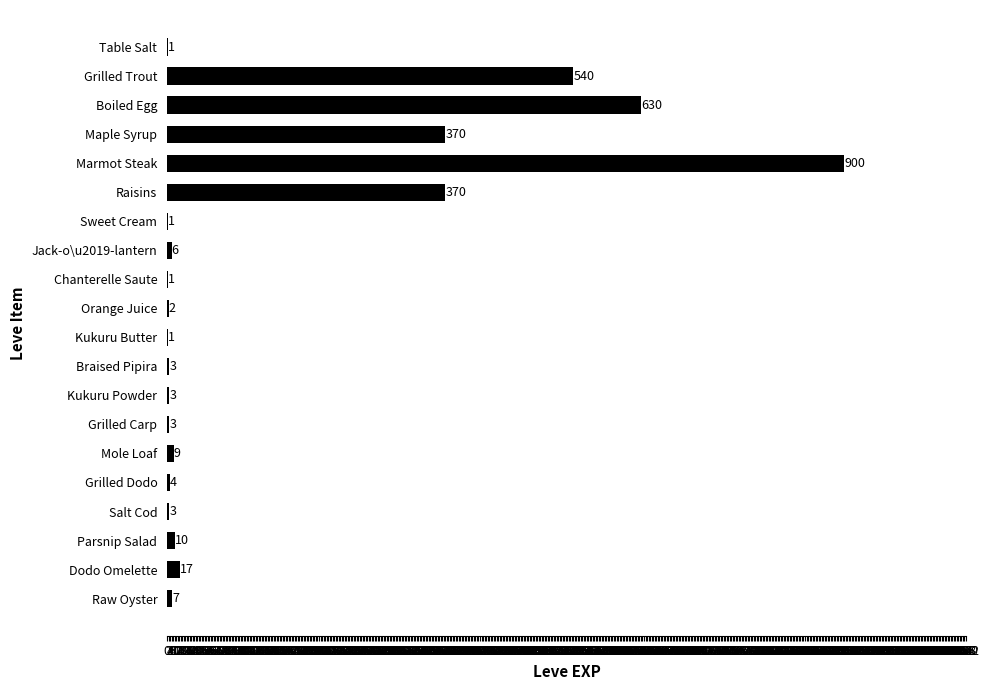

What is the sum of the values at Grilled Trout and Braised Pipira?

543